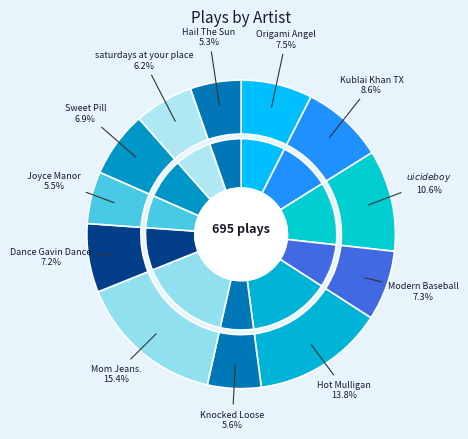

What is the change in value from $uicideboy$ to Modern Baseball?

-23